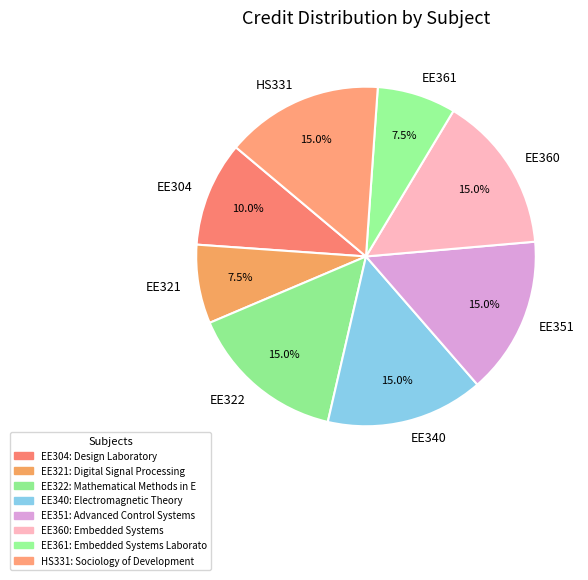

How many slices are in this pie chart?

8